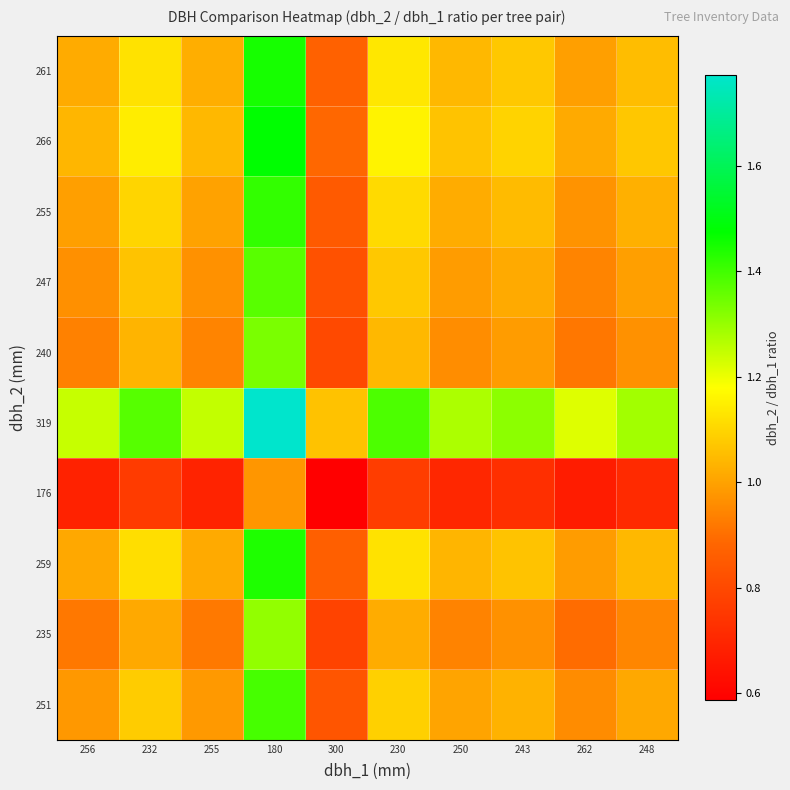

Reading left to right, extract all data points from this chart.

251: 256=1.0	232=1.1	255=1.0	180=1.4	300=0.8	230=1.1	250=1.0	243=1.0	262=1.0	248=1.0
235: 256=0.9	232=1.0	255=0.9	180=1.3	300=0.8	230=1.0	250=0.9	243=1.0	262=0.9	248=0.9
259: 256=1.0	232=1.1	255=1.0	180=1.4	300=0.9	230=1.1	250=1.0	243=1.1	262=1.0	248=1.0
176: 256=0.7	232=0.8	255=0.7	180=1.0	300=0.6	230=0.8	250=0.7	243=0.7	262=0.7	248=0.7
319: 256=1.2	232=1.4	255=1.3	180=1.8	300=1.1	230=1.4	250=1.3	243=1.3	262=1.2	248=1.3
240: 256=0.9	232=1.0	255=0.9	180=1.3	300=0.8	230=1.0	250=1.0	243=1.0	262=0.9	248=1.0
247: 256=1.0	232=1.1	255=1.0	180=1.4	300=0.8	230=1.1	250=1.0	243=1.0	262=0.9	248=1.0
255: 256=1.0	232=1.1	255=1.0	180=1.4	300=0.8	230=1.1	250=1.0	243=1.0	262=1.0	248=1.0
266: 256=1.0	232=1.1	255=1.0	180=1.5	300=0.9	230=1.2	250=1.1	243=1.1	262=1.0	248=1.1
261: 256=1.0	232=1.1	255=1.0	180=1.4	300=0.9	230=1.1	250=1.0	243=1.1	262=1.0	248=1.1